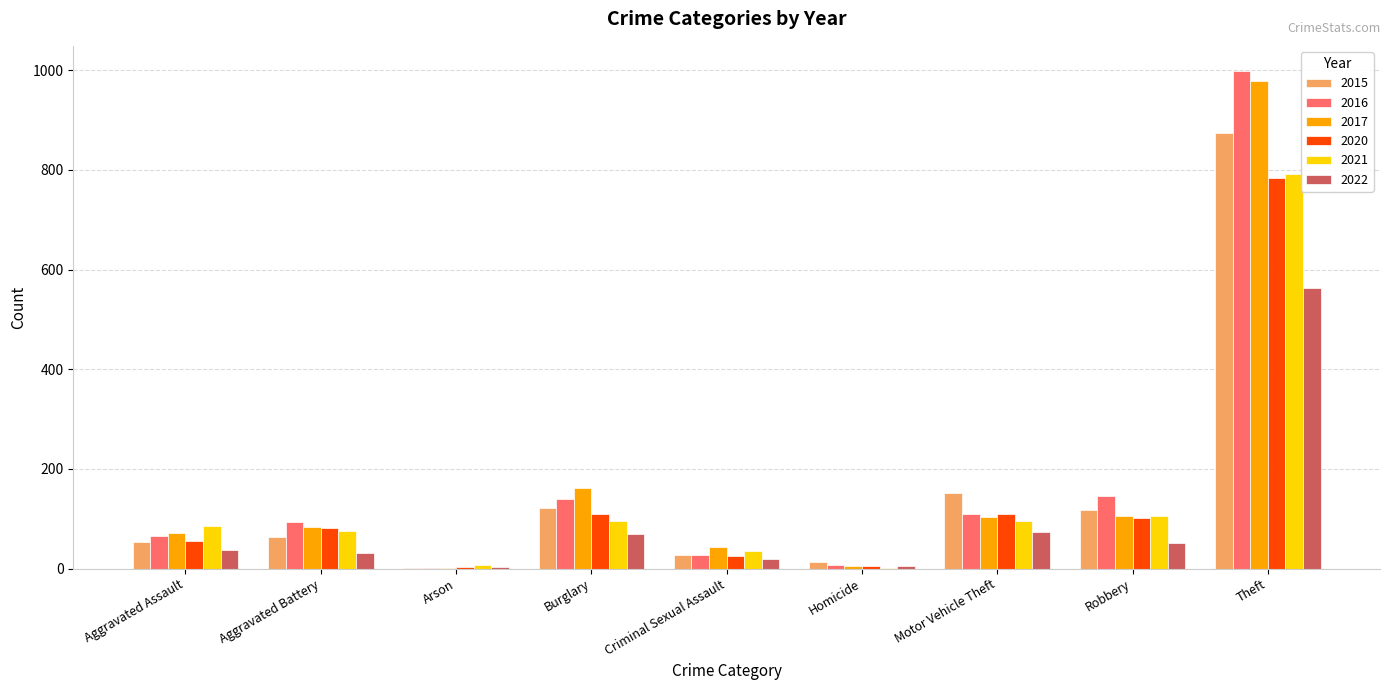

What is the maximum value for 2016?

999